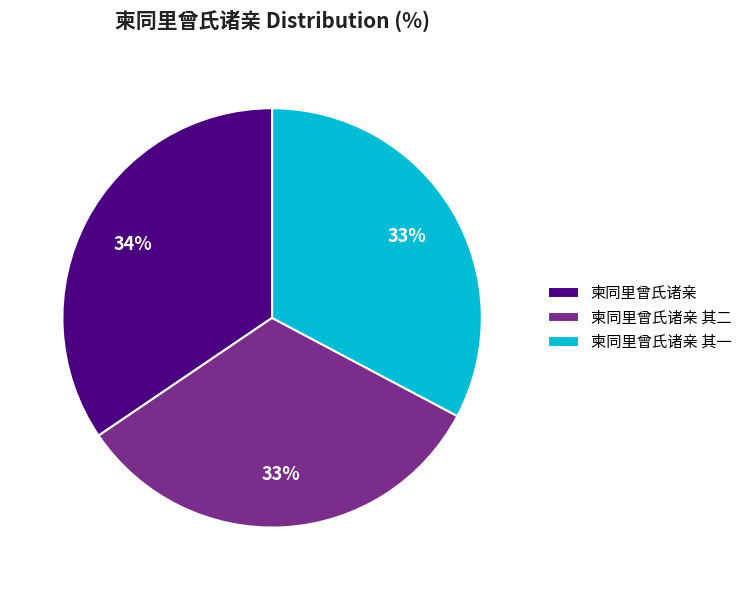

How many segments does this pie chart have?

3